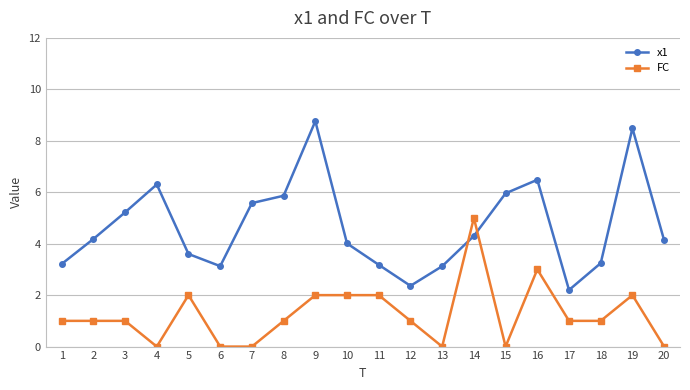

What is the value of the x1 point at the 2nd from the left?

4.2